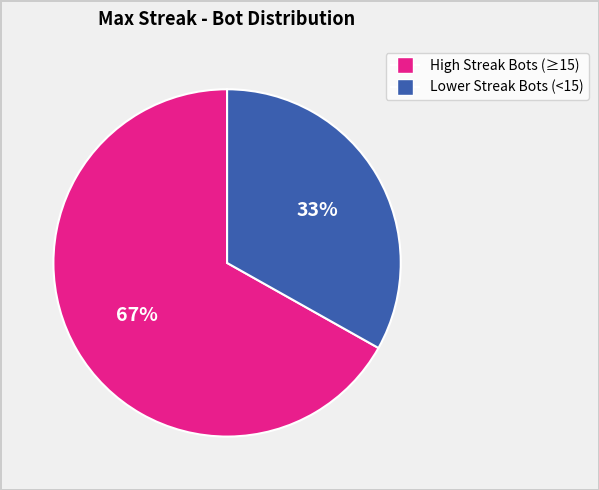

To the nearest percent, what is the difference between the largest and smallest slice percentages?

34%